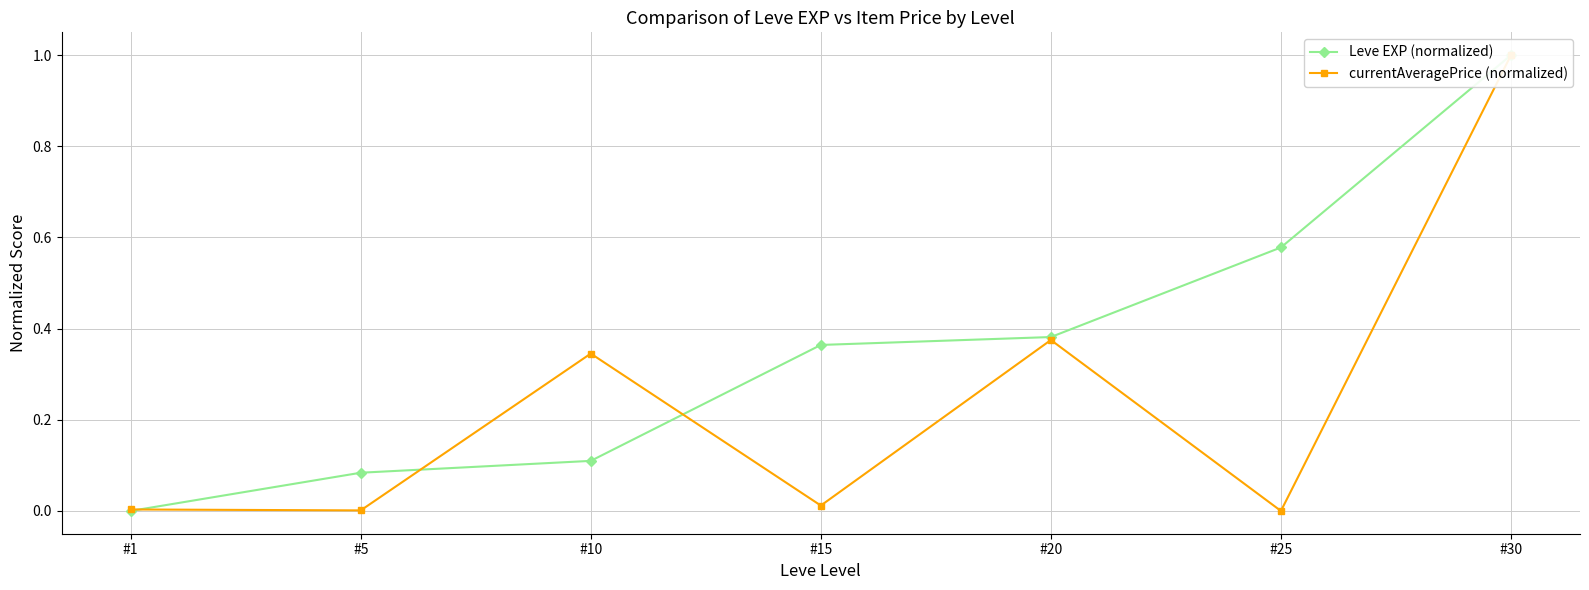

True or false: Leve EXP (normalized) has a value of 0.6 at #25.

True